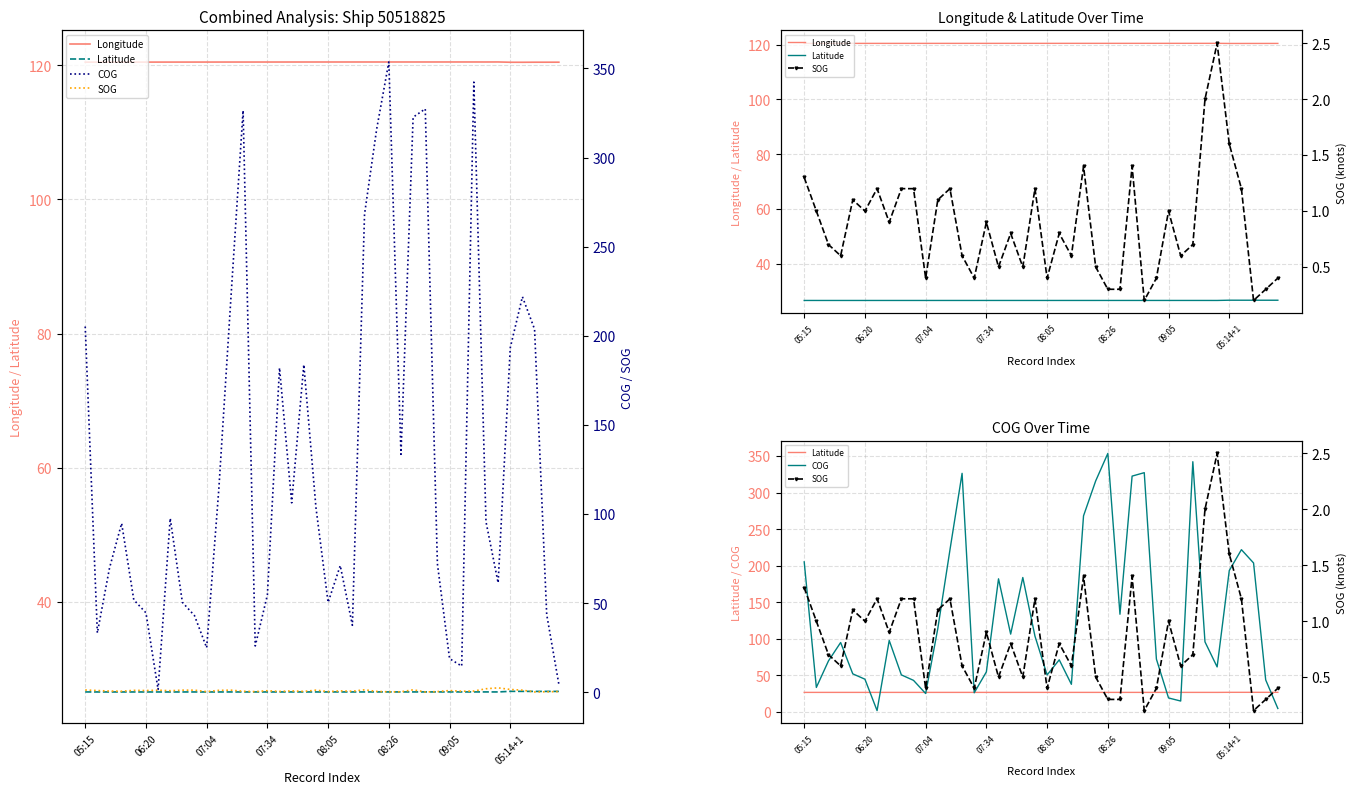

What is the minimum value shown in the chart?

0.2